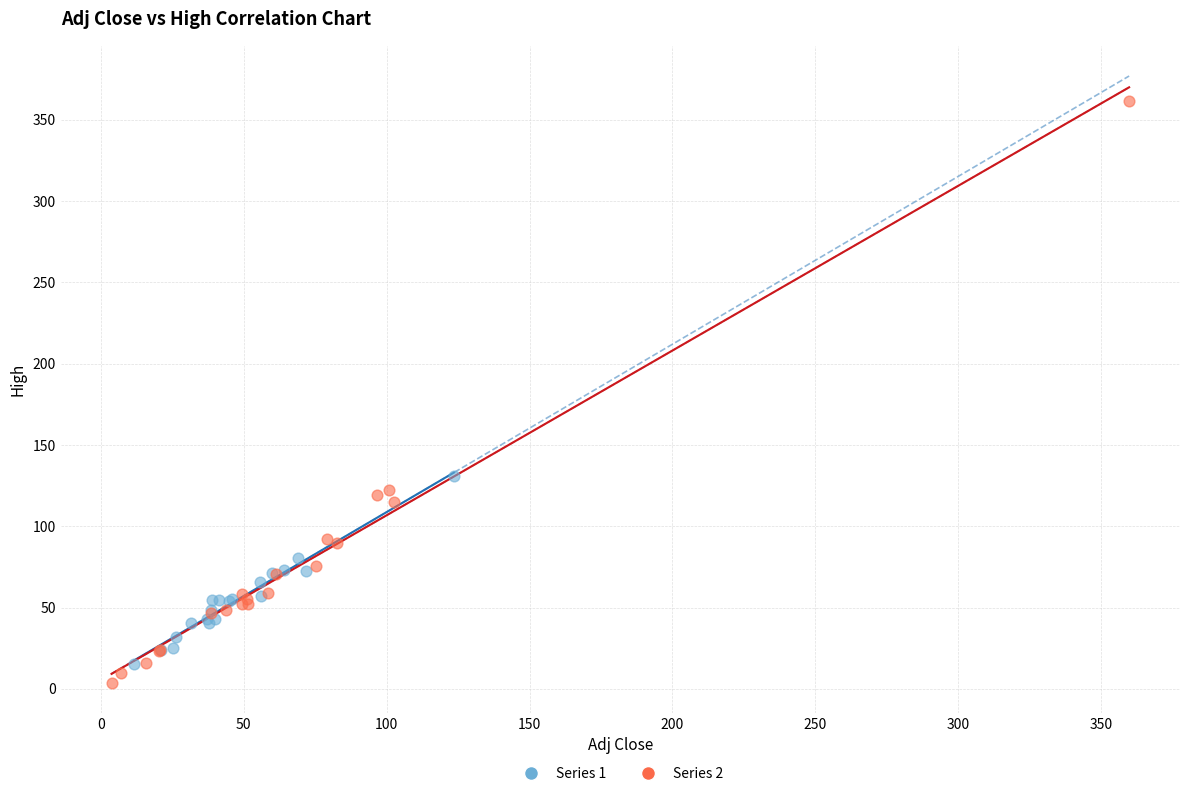

What are all the series names shown in the legend?

Series 1, Series 2